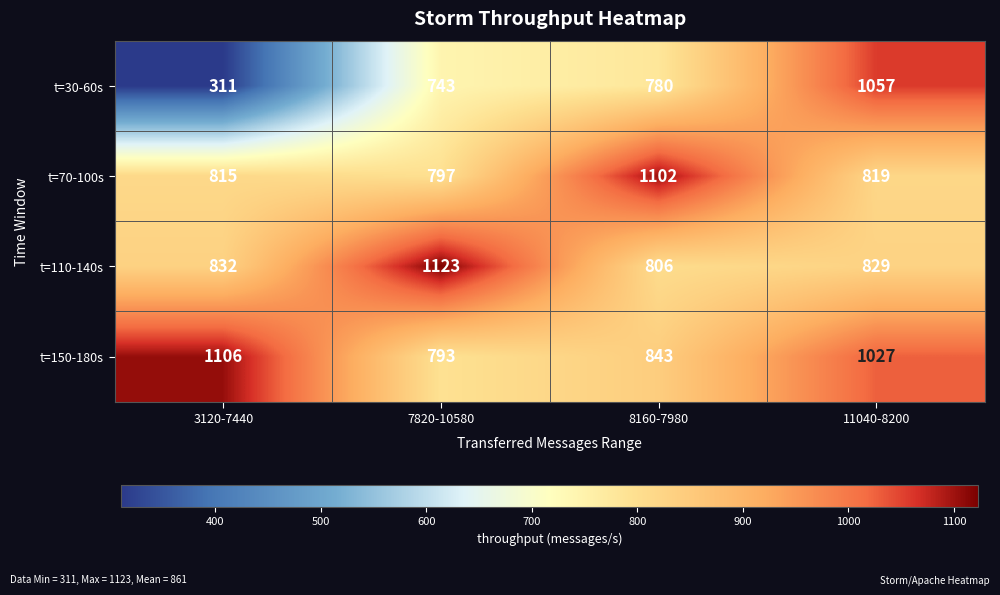

Where does the t=70-100s series first go above 819?

8160-7980